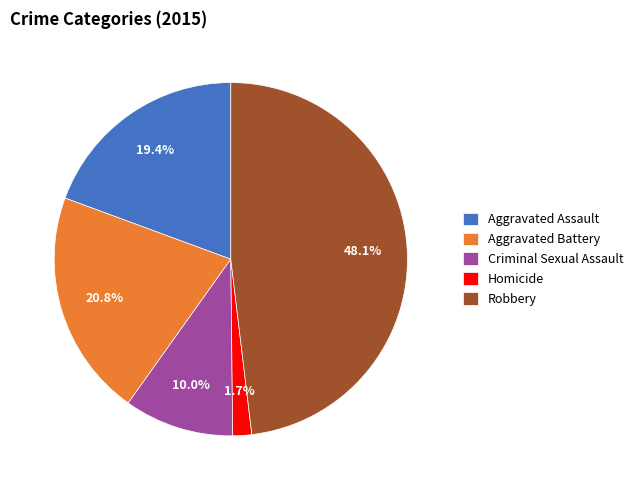

Which has a higher value, Robbery or Aggravated Assault?

Robbery